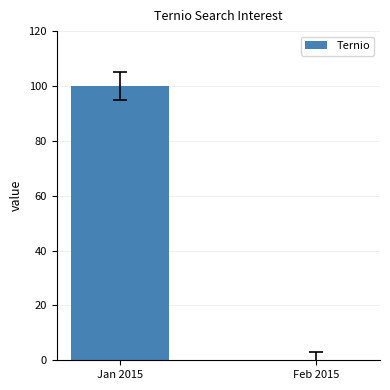

Which label corresponds to the largest value in the chart?

Jan 2015